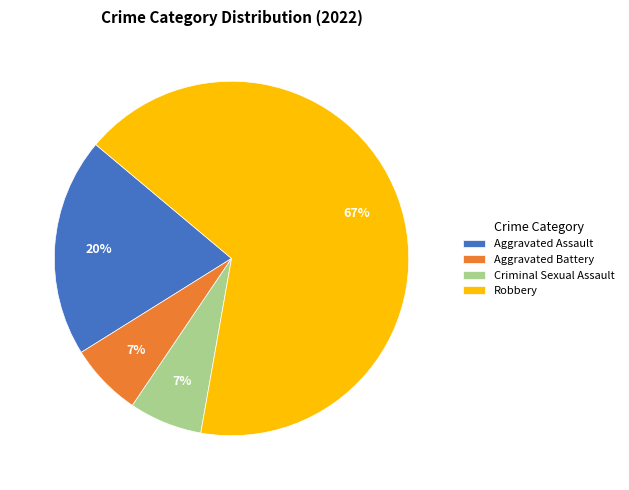

Is the sum of Robbery and Criminal Sexual Assault greater than half?

Yes